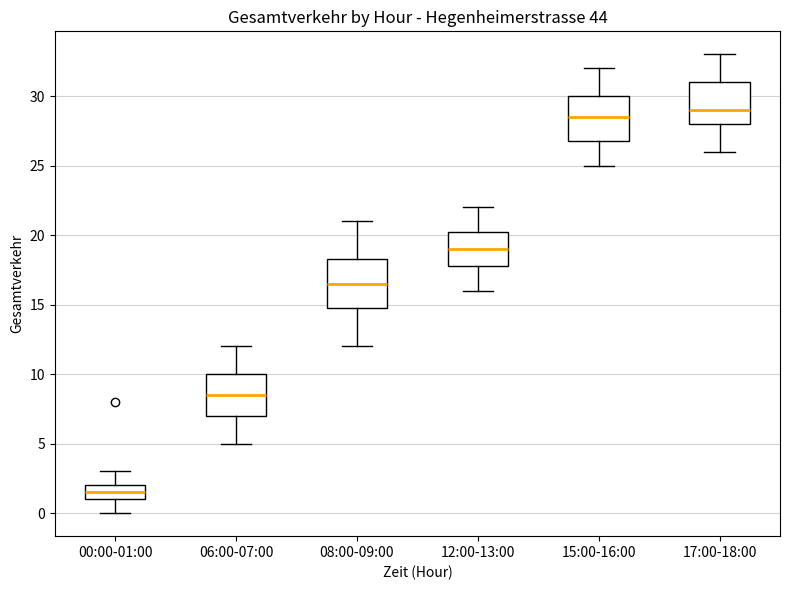

Which box has the lowest median line?

00:00-01:00